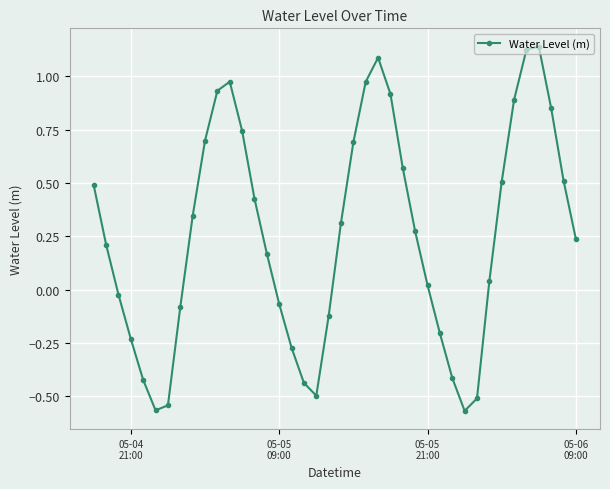

How many lines are shown in the chart?

1